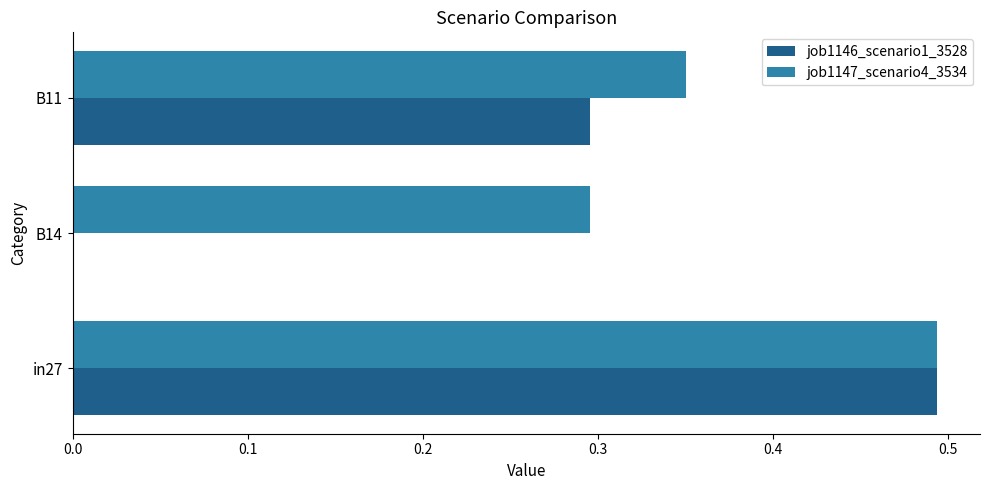

What is the sum of all job1146_scenario1_3528 values?

0.8